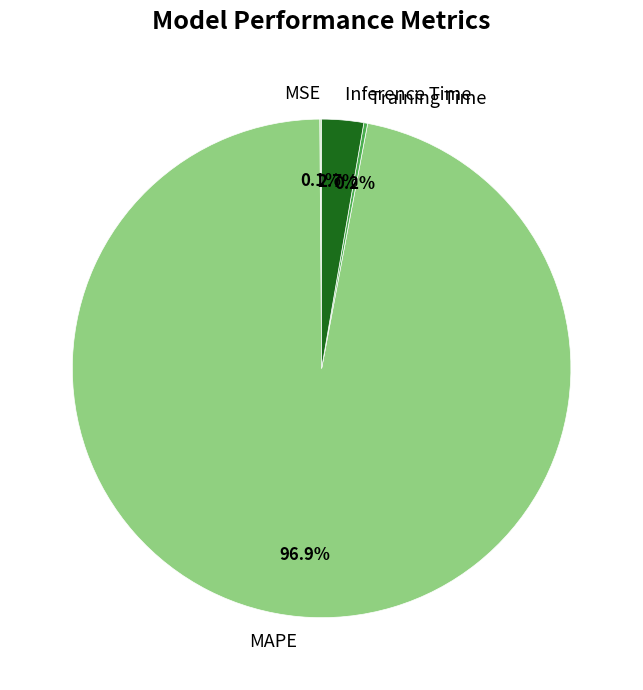

Is there any slice that represents more than half of the pie?

Yes